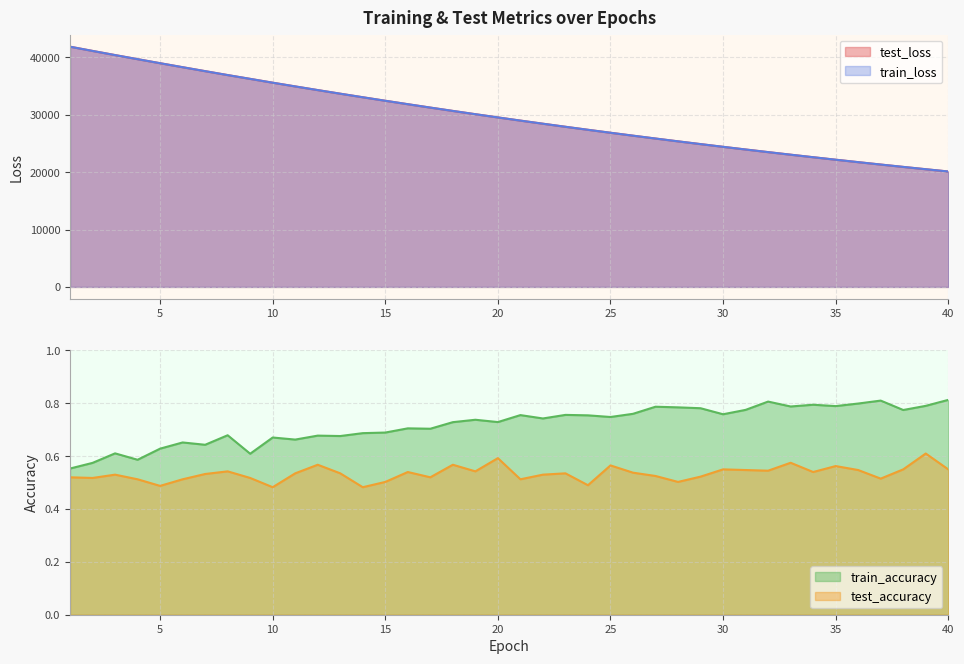

What is the value of the train_accuracy point at the 19th from the left?

0.7